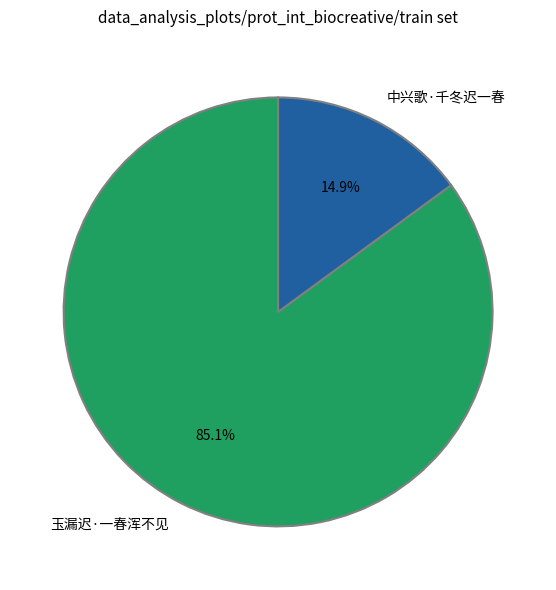

To the nearest percent, what is the combined percentage of 玉漏迟·一春浑不见 and 中兴歌·千冬迟一春?

100%